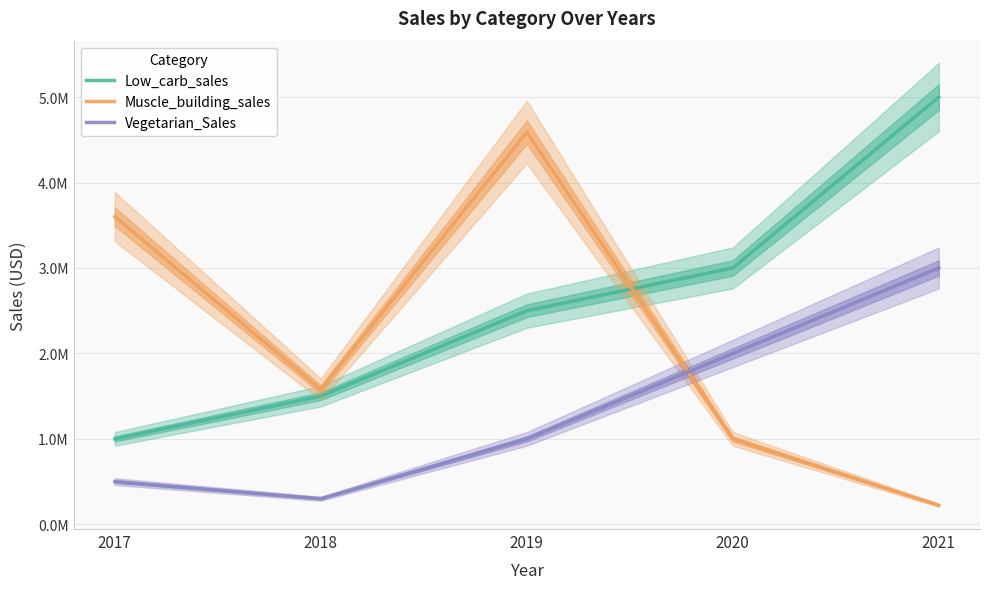

Reading left to right, list all the values displayed in this chart.

Low_carb_sales: 1000000	1500000	2500000	3000000	5000000
Muscle_building_sales: 3600000	1580000	4590000	1000000	223000
Vegetarian_Sales: 500000	300000	1000000	2000000	3000000